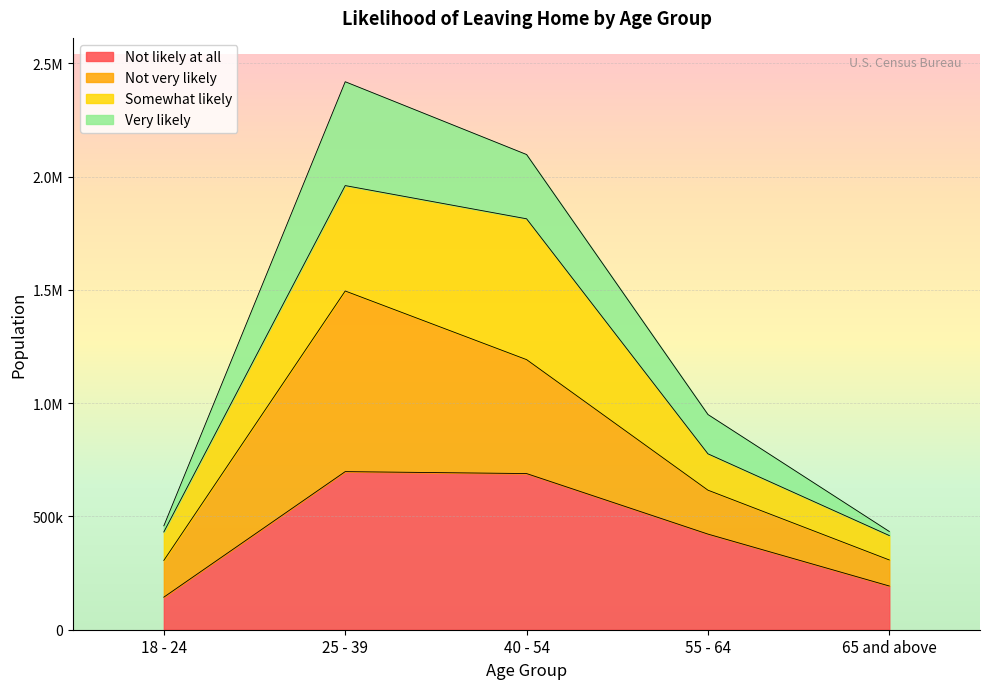

What are all the series names shown in the legend?

Not likely at all, Not very likely, Somewhat likely, Very likely